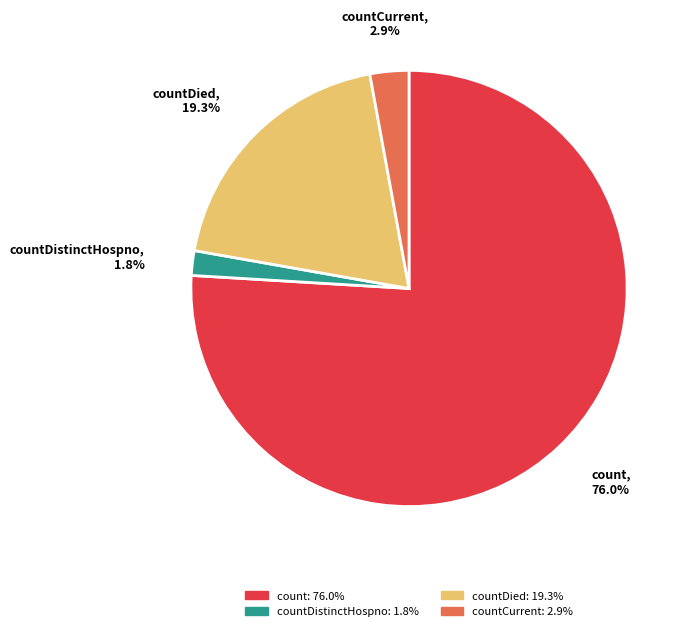

Which slice is the smallest?

countDistinctHospno: 1.8%